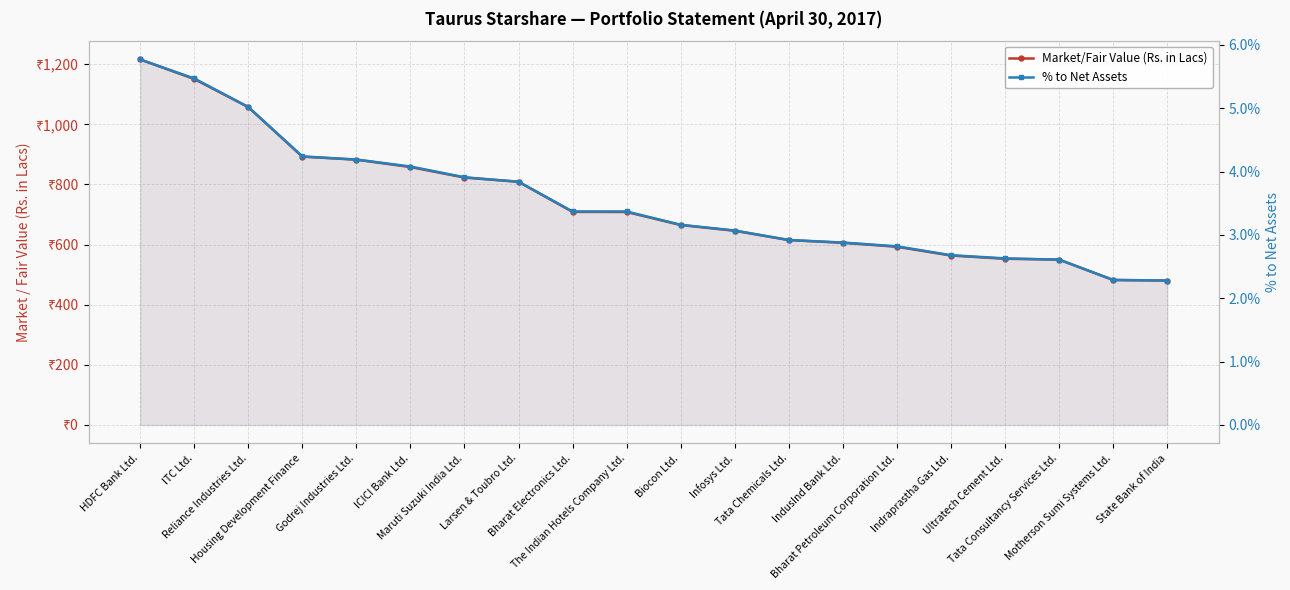

Which label corresponds to the largest value in the chart?

HDFC Bank Ltd.